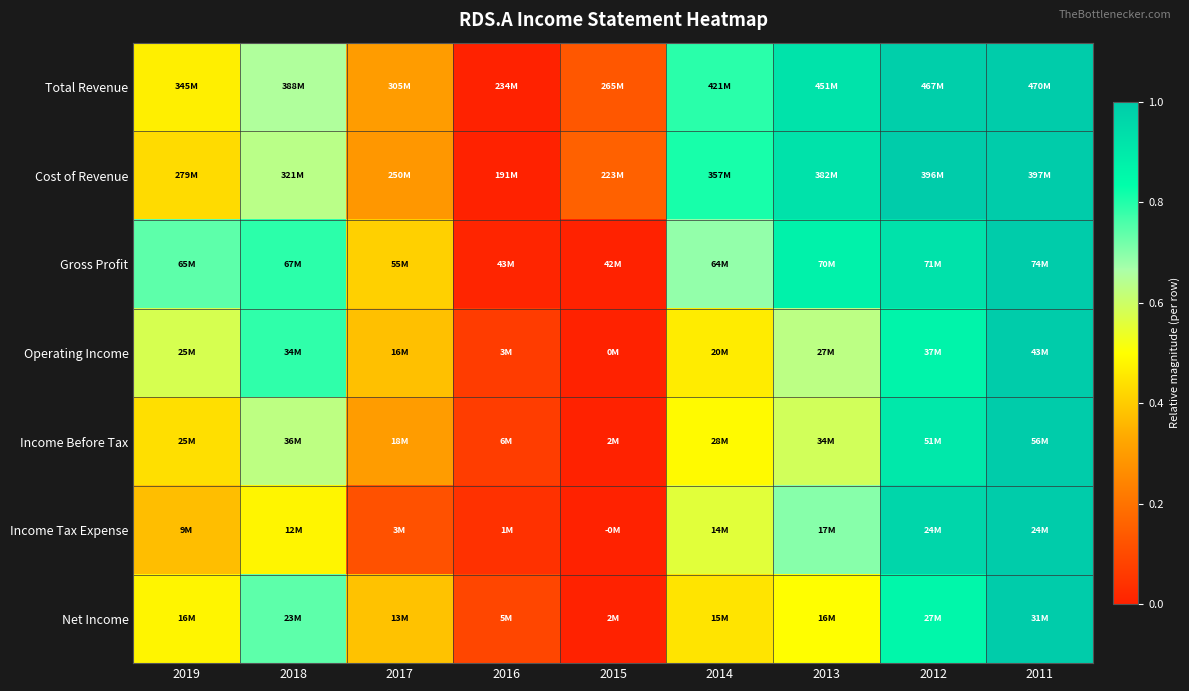

Reading left to right, what are all the values shown in this chart?

Total Revenue: 2019=0.5	2018=0.7	2017=0.3	2016=0.0	2015=0.1	2014=0.8	2013=0.9	2012=1.0	2011=1.0
Cost of Revenue: 2019=0.4	2018=0.6	2017=0.3	2016=0.0	2015=0.2	2014=0.8	2013=0.9	2012=1.0	2011=1.0
Gross Profit: 2019=0.7	2018=0.8	2017=0.4	2016=0.0	2015=0.0	2014=0.7	2013=0.9	2012=0.9	2011=1.0
Operating Income: 2019=0.6	2018=0.8	2017=0.4	2016=0.1	2015=0.0	2014=0.5	2013=0.6	2012=0.9	2011=1.0
Income Before Tax: 2019=0.4	2018=0.6	2017=0.3	2016=0.1	2015=0.0	2014=0.5	2013=0.6	2012=0.9	2011=1.0
Income Tax Expense: 2019=0.4	2018=0.5	2017=0.1	2016=0.0	2015=0.0	2014=0.6	2013=0.7	2012=1.0	2011=1.0
Net Income: 2019=0.5	2018=0.7	2017=0.4	2016=0.1	2015=0.0	2014=0.4	2013=0.5	2012=0.9	2011=1.0